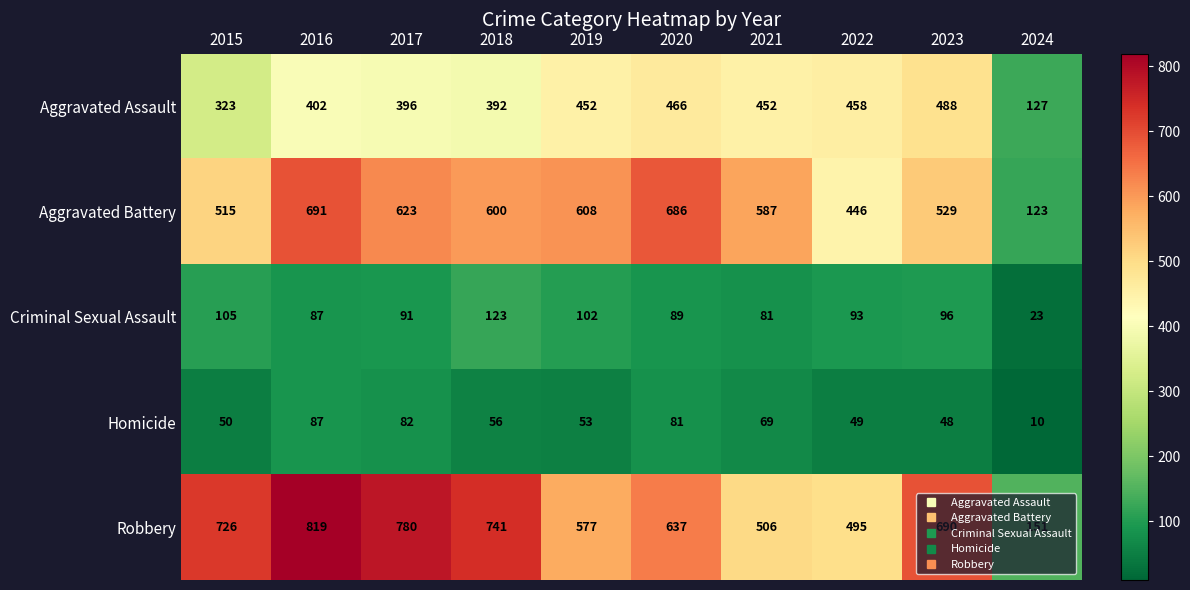

At how many categories does at least one series exceed 339?

9